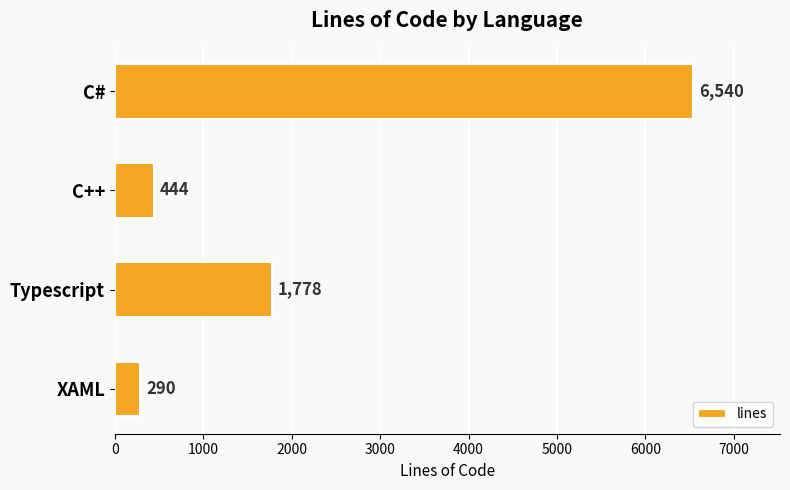

The chart shows a value of 1778 at Typescript. True or false?

True